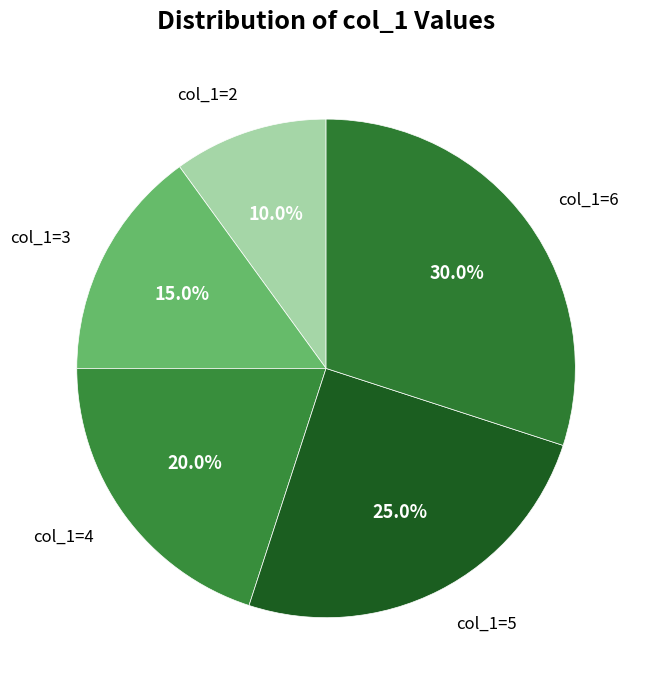

Combined, do col_1=5 and col_1=3 account for over 50%?

No